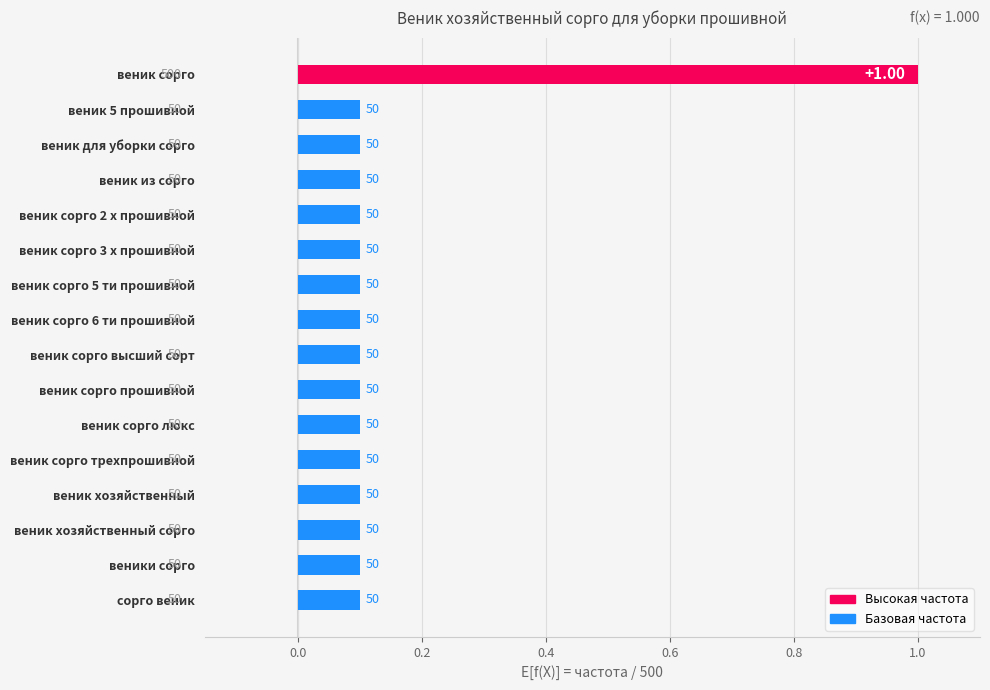

Does the chart contain any negative values?

No